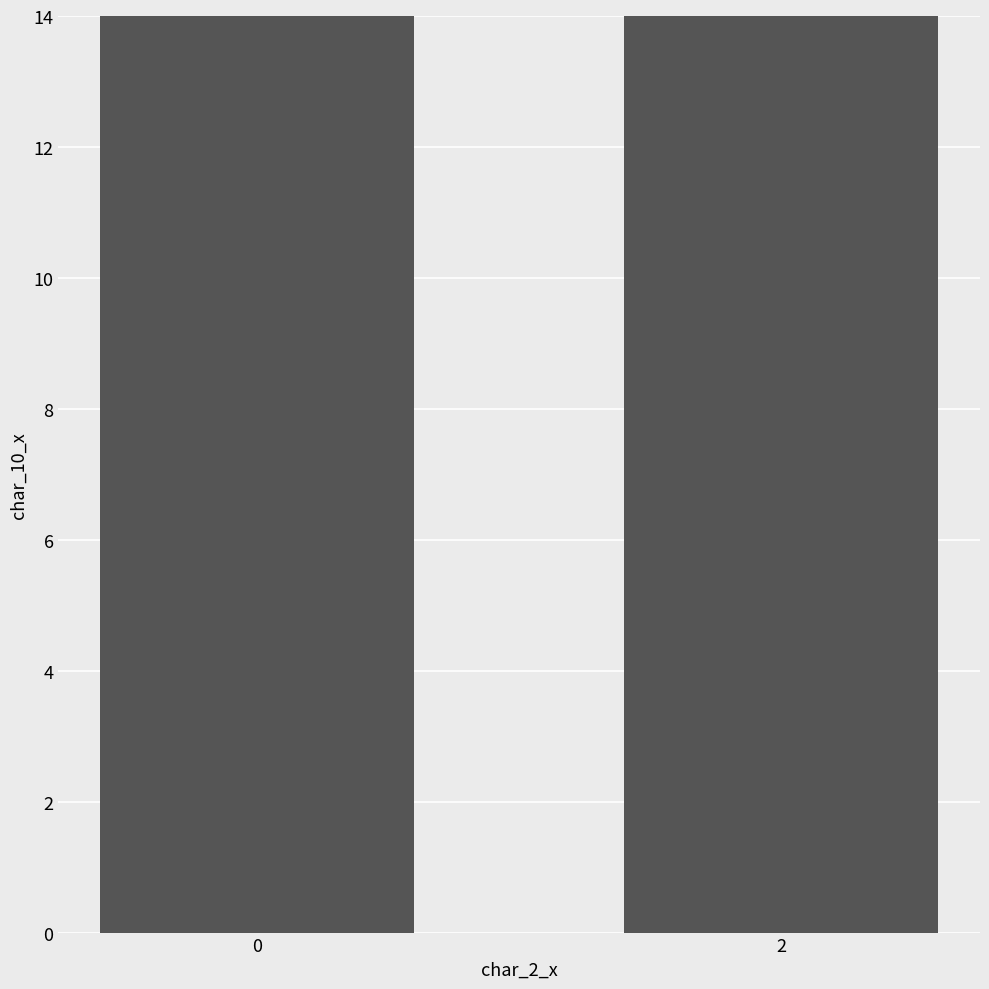

What is the ratio of the value at 2 to the value at 0?

1.2